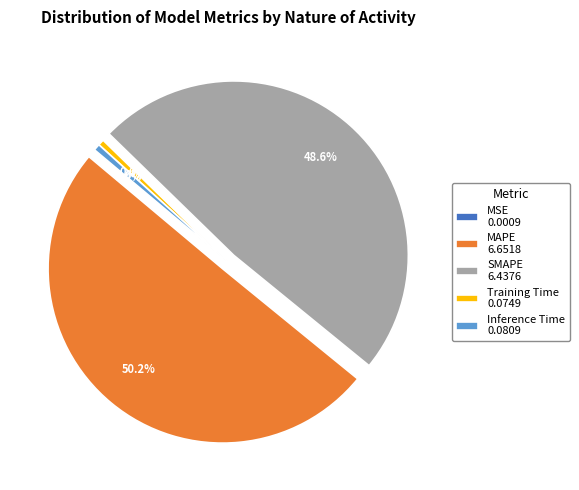

Between Inference Time 0.0809 and SMAPE 6.4376, which is larger?

SMAPE 6.4376